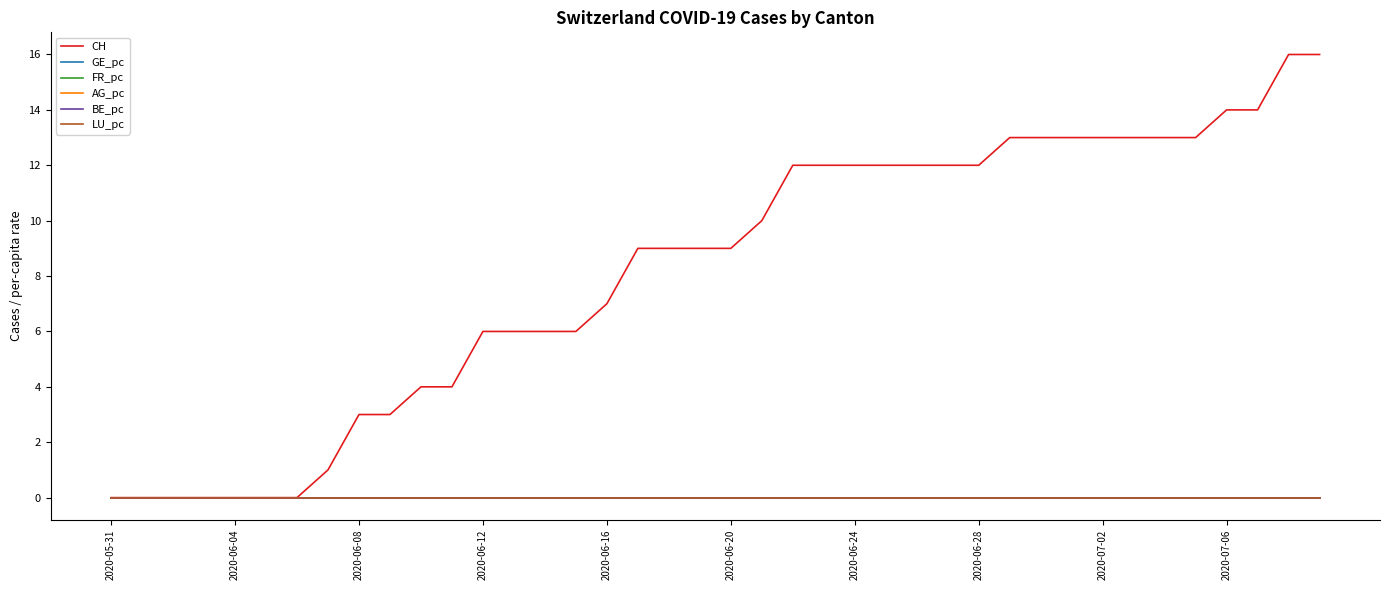

Does the chart have visible grid lines?

No